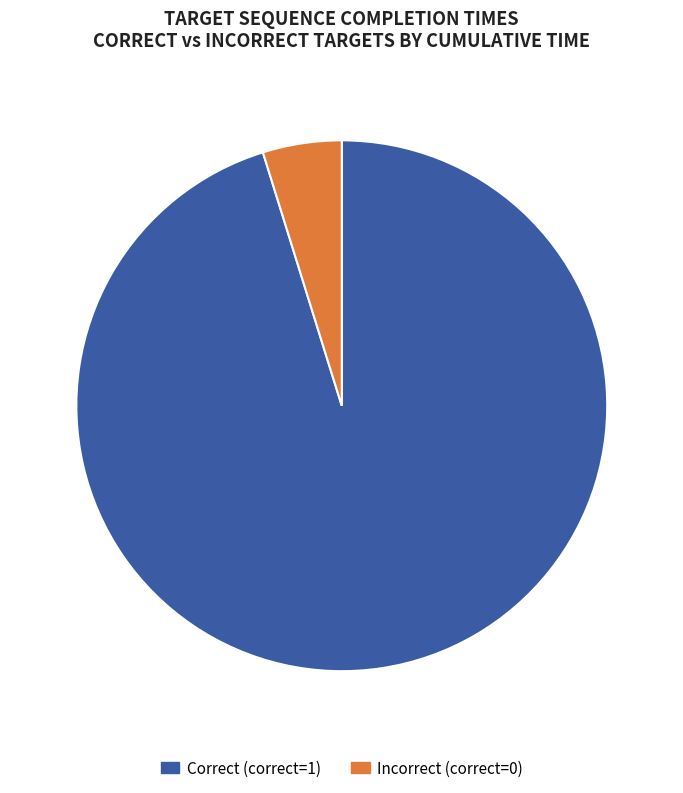

What is the ratio of the value at Correct (correct=1) to the value at Incorrect (correct=0)?

19.8